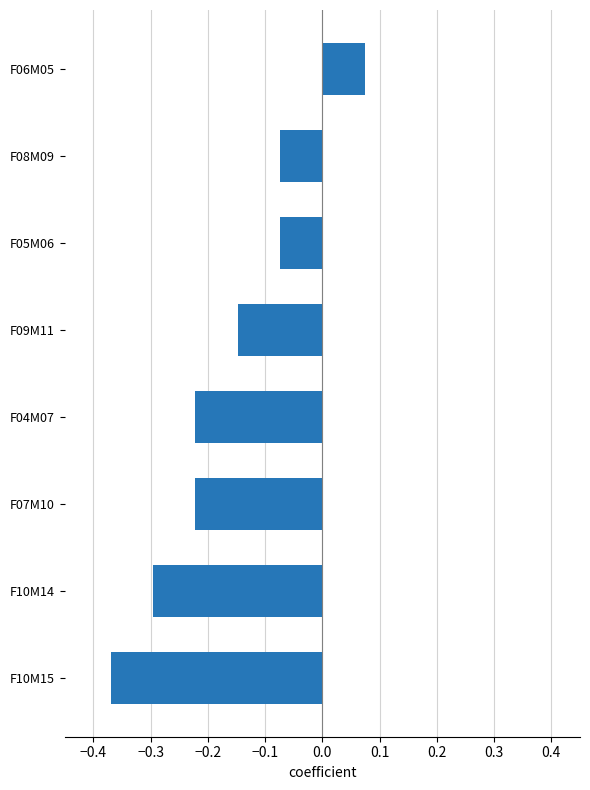

The value at F04M07 is -0.4. True or false?

False